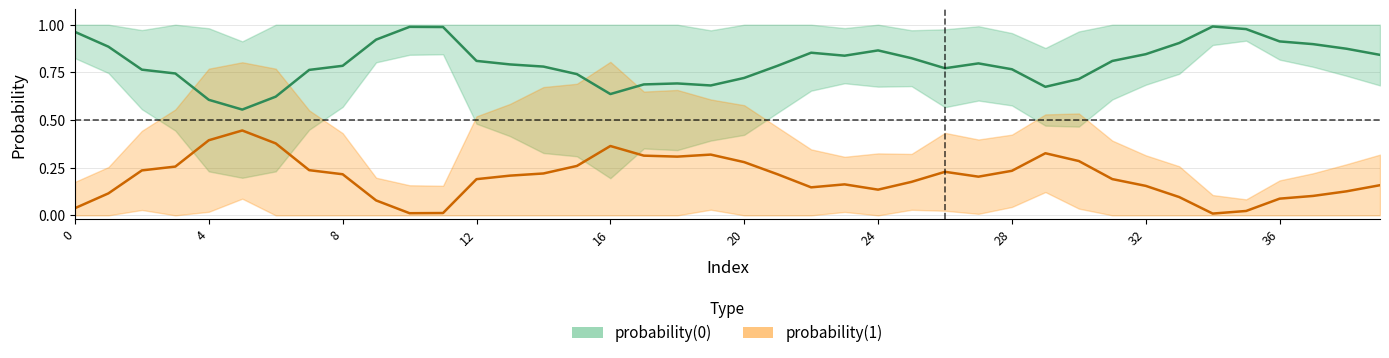

Count the number of categories in the chart.

40